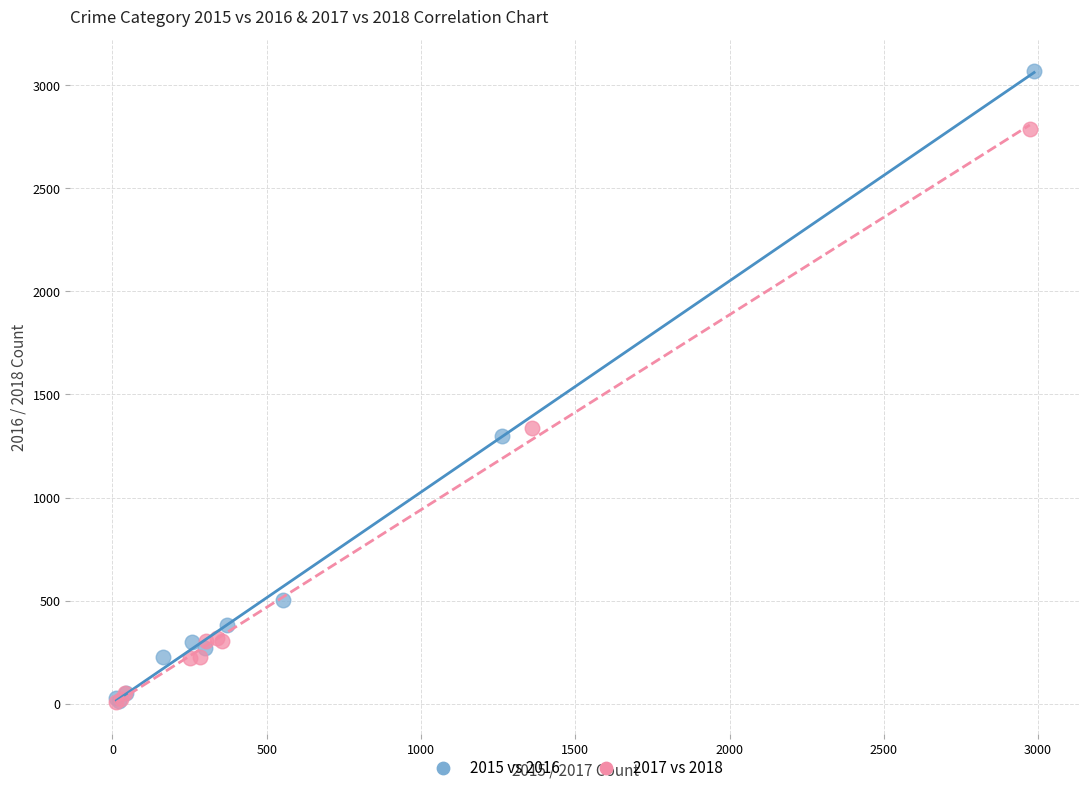

Which series has the widest spread of Y values?

2015 vs 2016